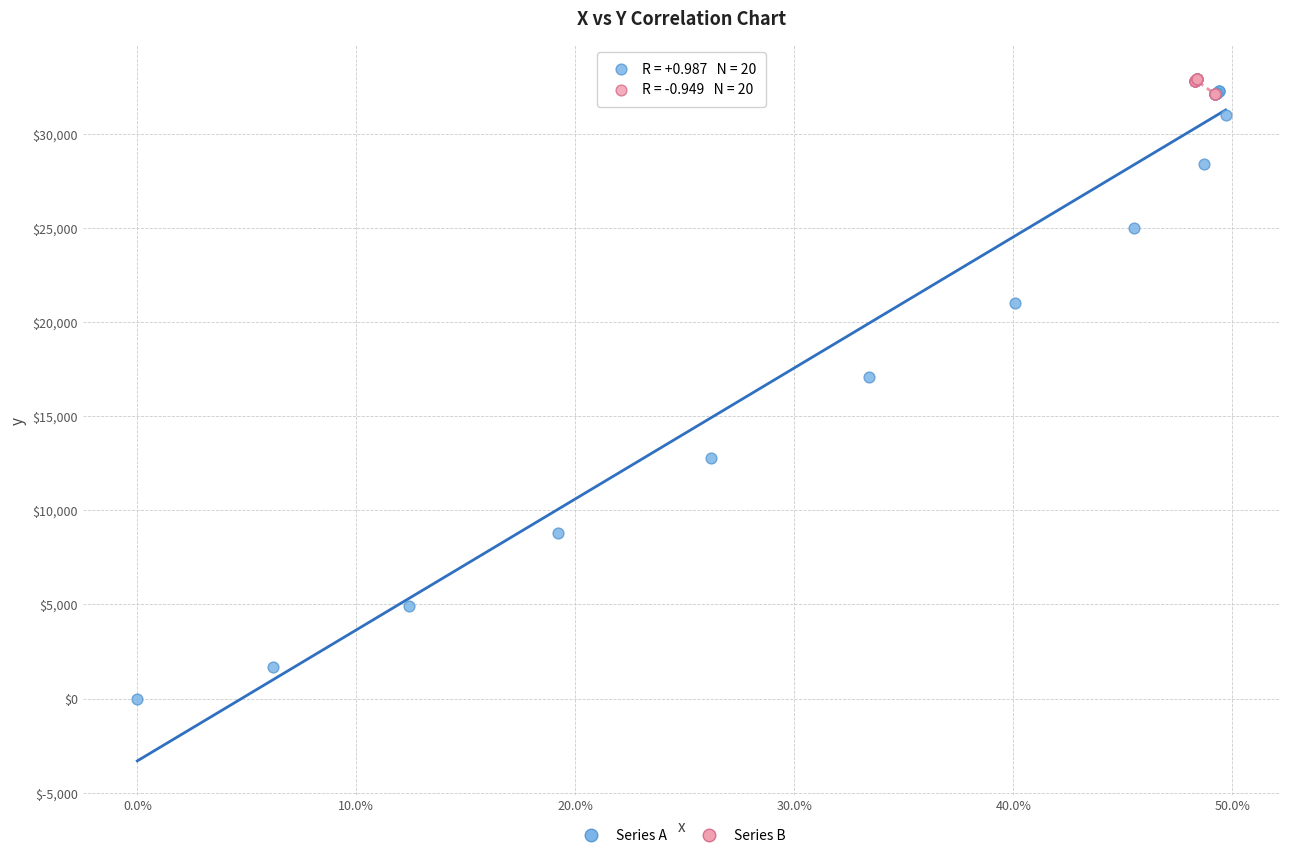

Which series reaches the maximum Y coordinate?

Series B